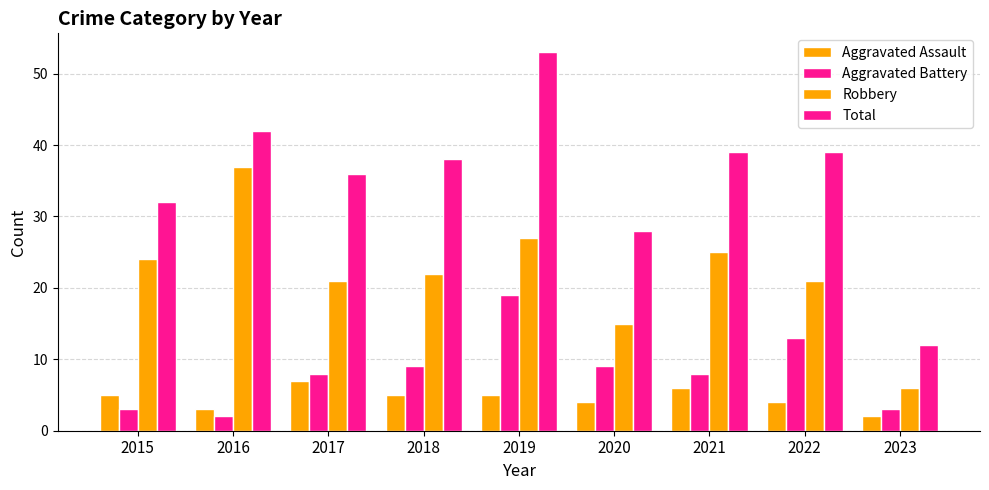

Does the chart contain any negative values?

No